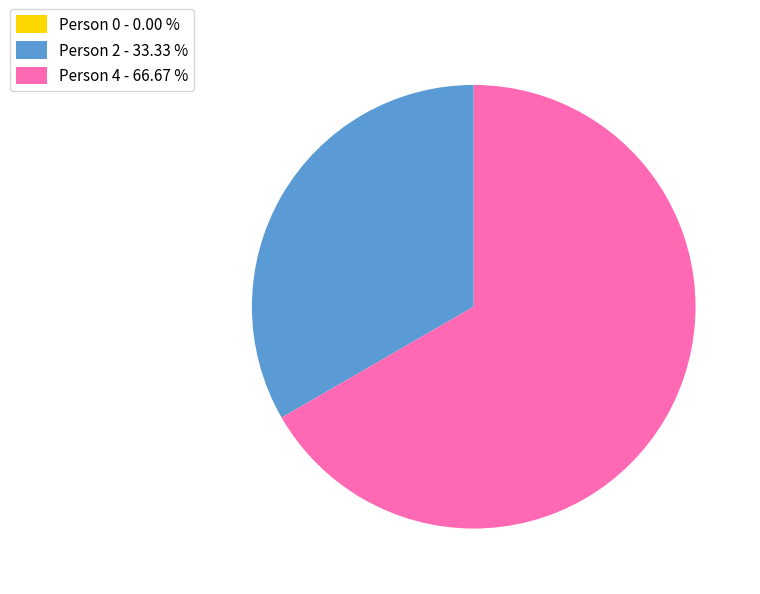

Which has a higher value, Person 4 - 66.67 % or Person 2 - 33.33 %?

Person 4 - 66.67 %